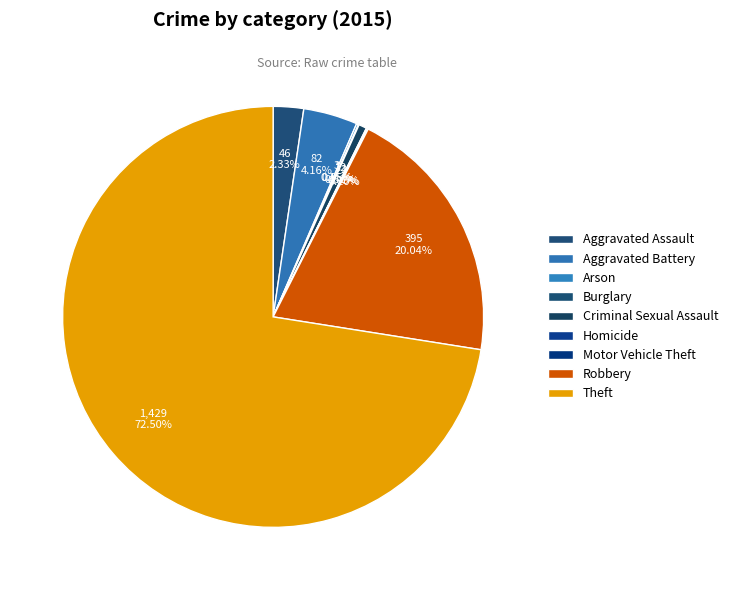

Which category has the smallest portion of the pie?

Burglary